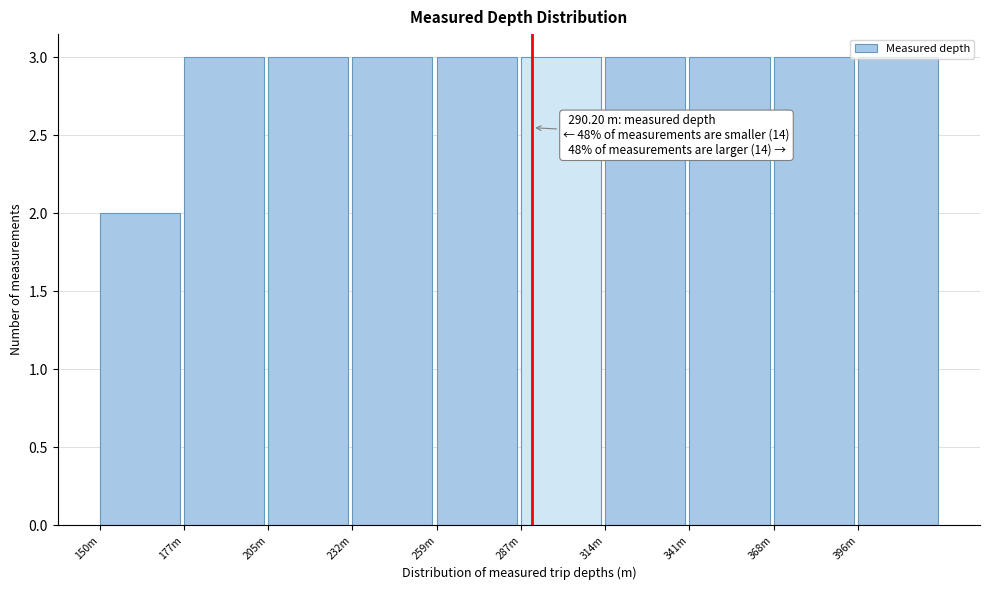

What is the ratio of the value at 314m to the value at 396m?

1.0